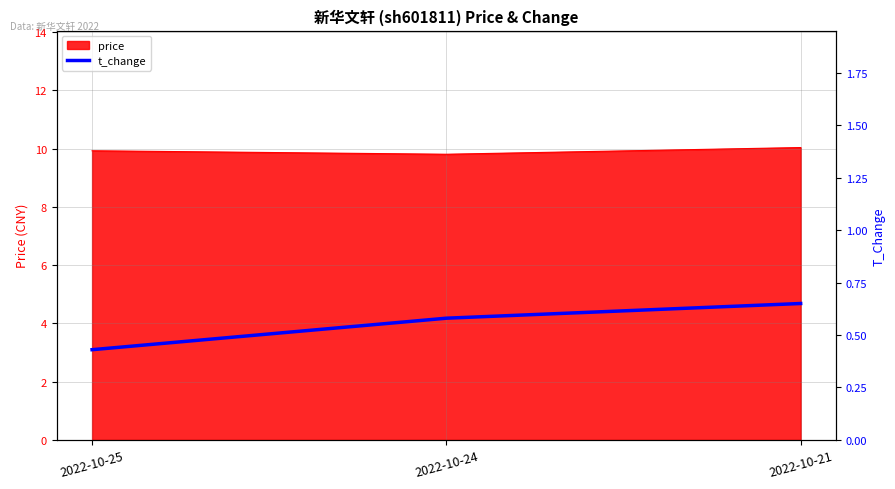

True or false: the data shows 0.4 at 2022-10-21.

False